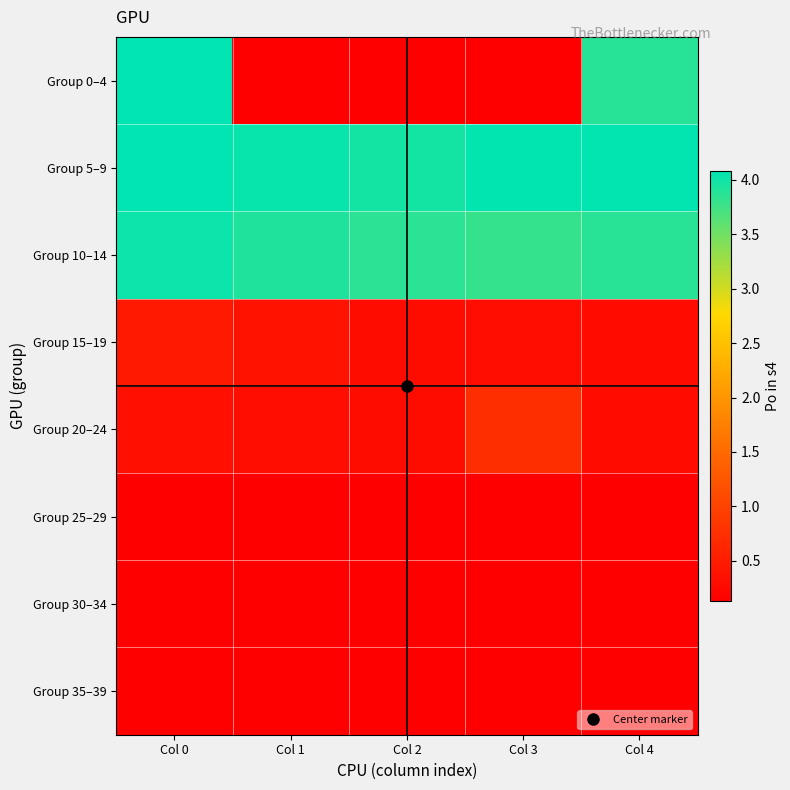

Reading left to right, extract all data points from this chart.

Group 0–4: Col 0=4.1	Col 1=0.1	Col 2=0.1	Col 3=0.1	Col 4=3.9
Group 5–9: Col 0=4.1	Col 1=4.0	Col 2=4.0	Col 3=4.1	Col 4=4.1
Group 10–14: Col 0=4.0	Col 1=3.9	Col 2=3.9	Col 3=3.8	Col 4=3.9
Group 15–19: Col 0=0.5	Col 1=0.4	Col 2=0.3	Col 3=0.3	Col 4=0.3
Group 20–24: Col 0=0.4	Col 1=0.3	Col 2=0.3	Col 3=0.7	Col 4=0.3
Group 25–29: Col 0=0.1	Col 1=0.1	Col 2=0.1	Col 3=0.1	Col 4=0.1
Group 30–34: Col 0=0.1	Col 1=0.1	Col 2=0.1	Col 3=0.1	Col 4=0.1
Group 35–39: Col 0=0.1	Col 1=0.1	Col 2=0.1	Col 3=0.1	Col 4=0.1